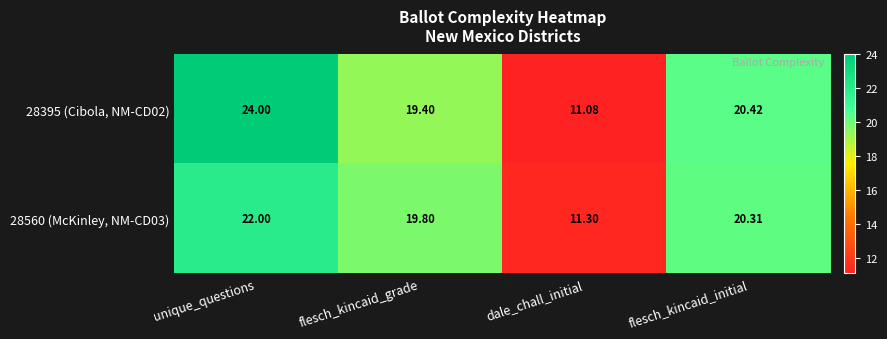

At flesch_kincaid_grade, list the series in order from smallest to largest.

28395 (Cibola, NM-CD02), 28560 (McKinley, NM-CD03)